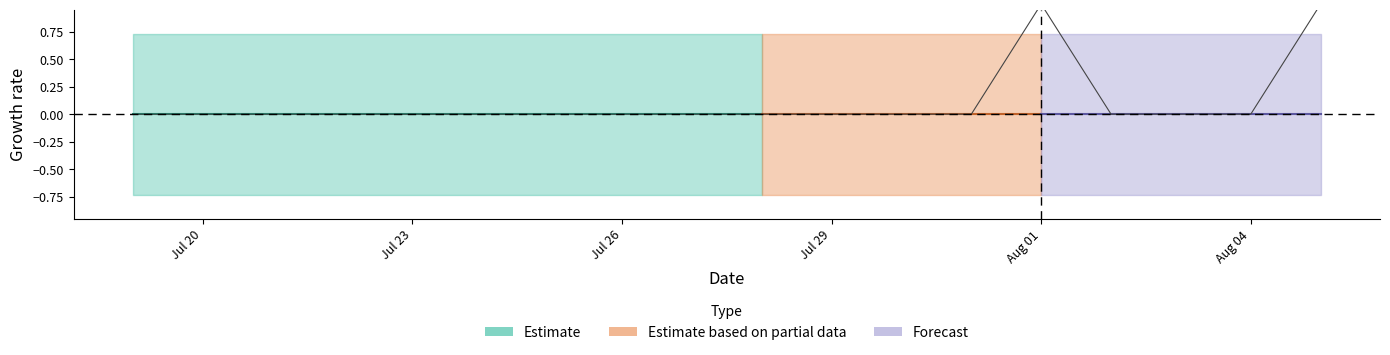

How many lines are shown in the chart?

1